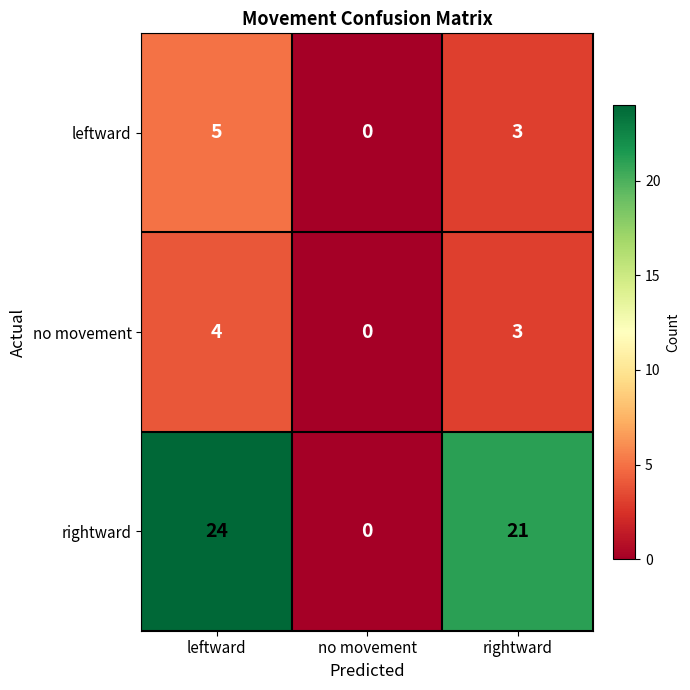

The rightward series shows 7 at leftward. True or false?

False